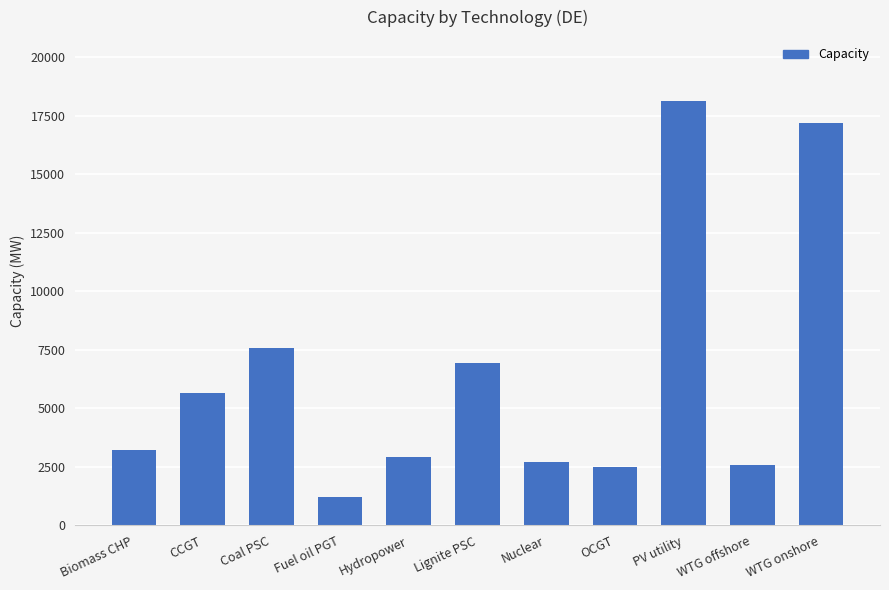

Which has a higher value, CCGT or WTG onshore?

WTG onshore